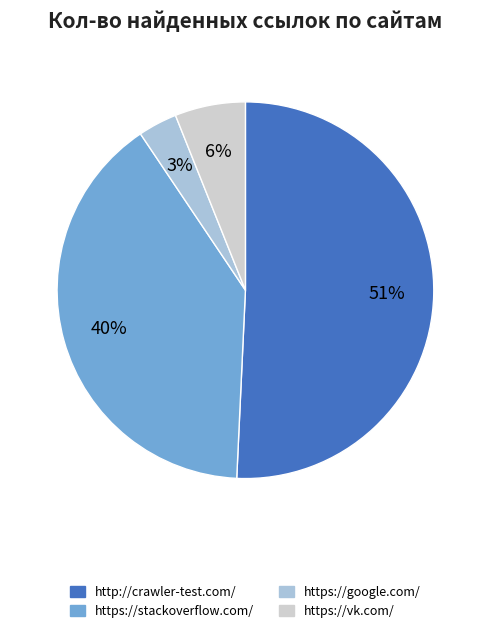

To the nearest percent, what is the average slice percentage?

25%